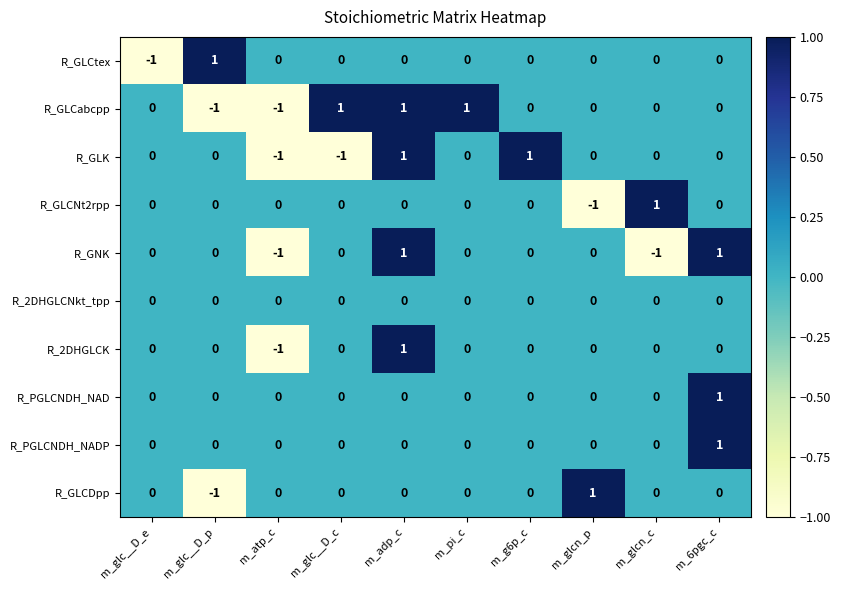

What is the total value across all series at m_glc__D_p?

-1